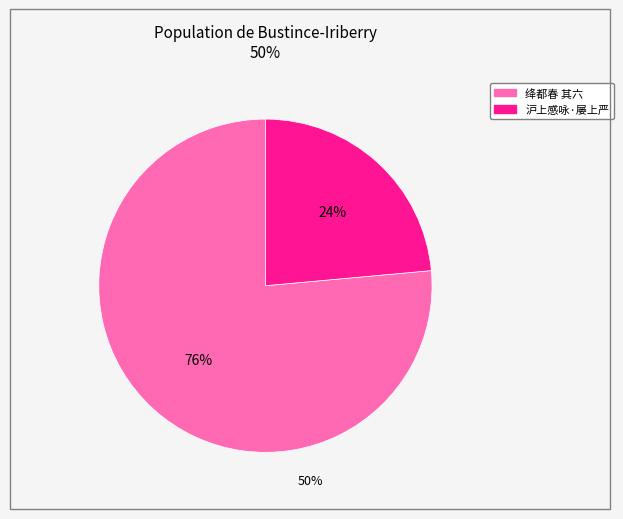

Count the number of slices in the pie.

2